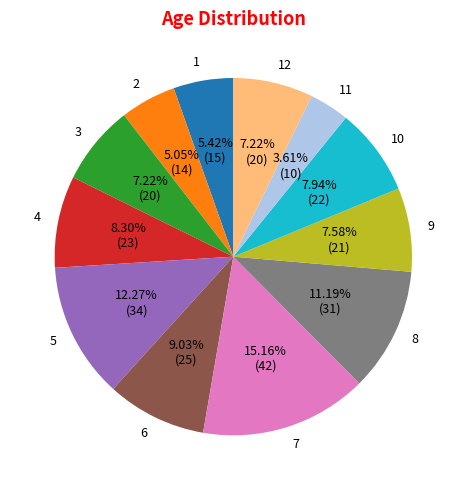

Is the sum of 6 and 7 greater than half?

No